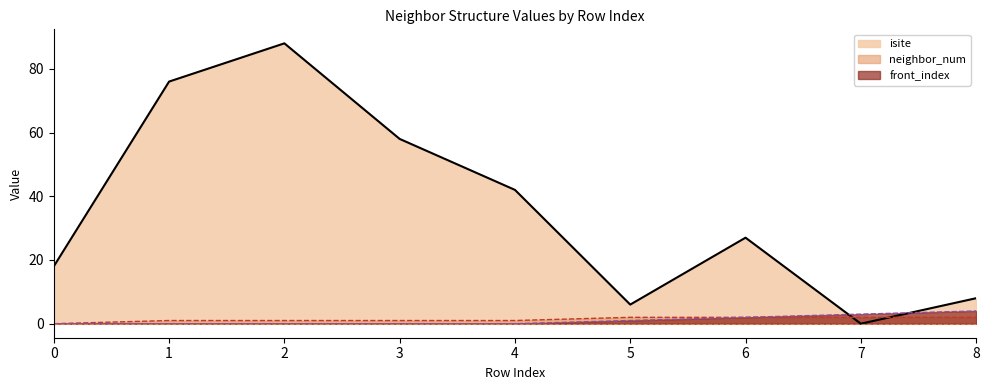

True or false: isite and front_index intersect in this chart.

True